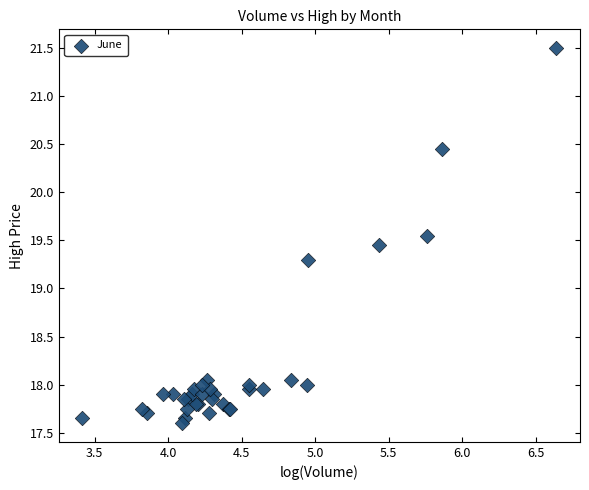

What Y value in the scatter plot is closest to 19?

19.3